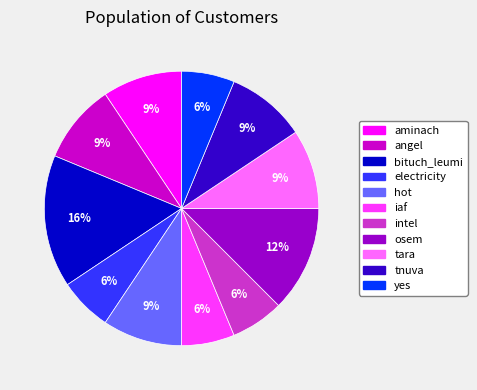

What percentage is the bituch_leumi slice, to the nearest percent?

16%